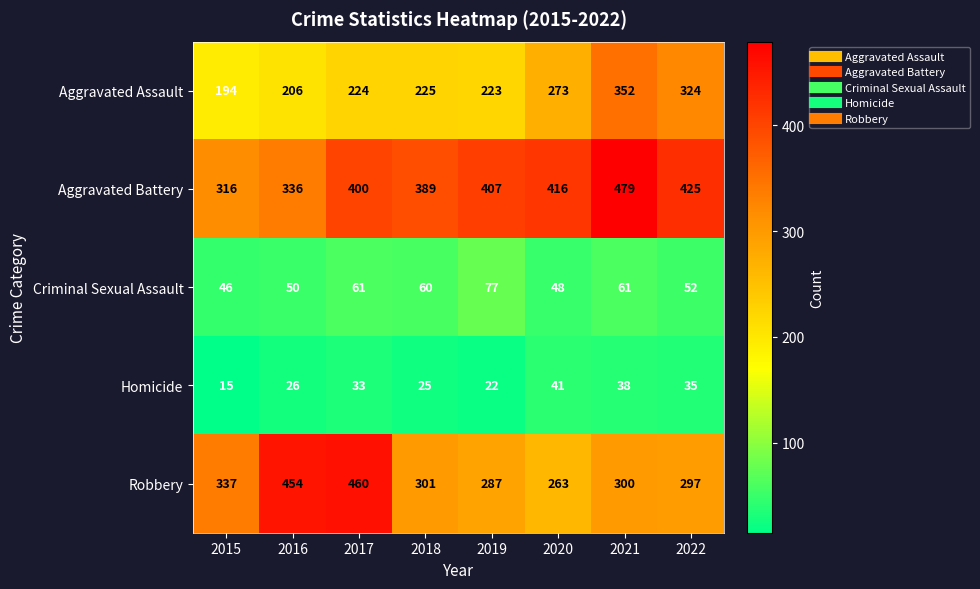

What is the minimum value for Criminal Sexual Assault?

46